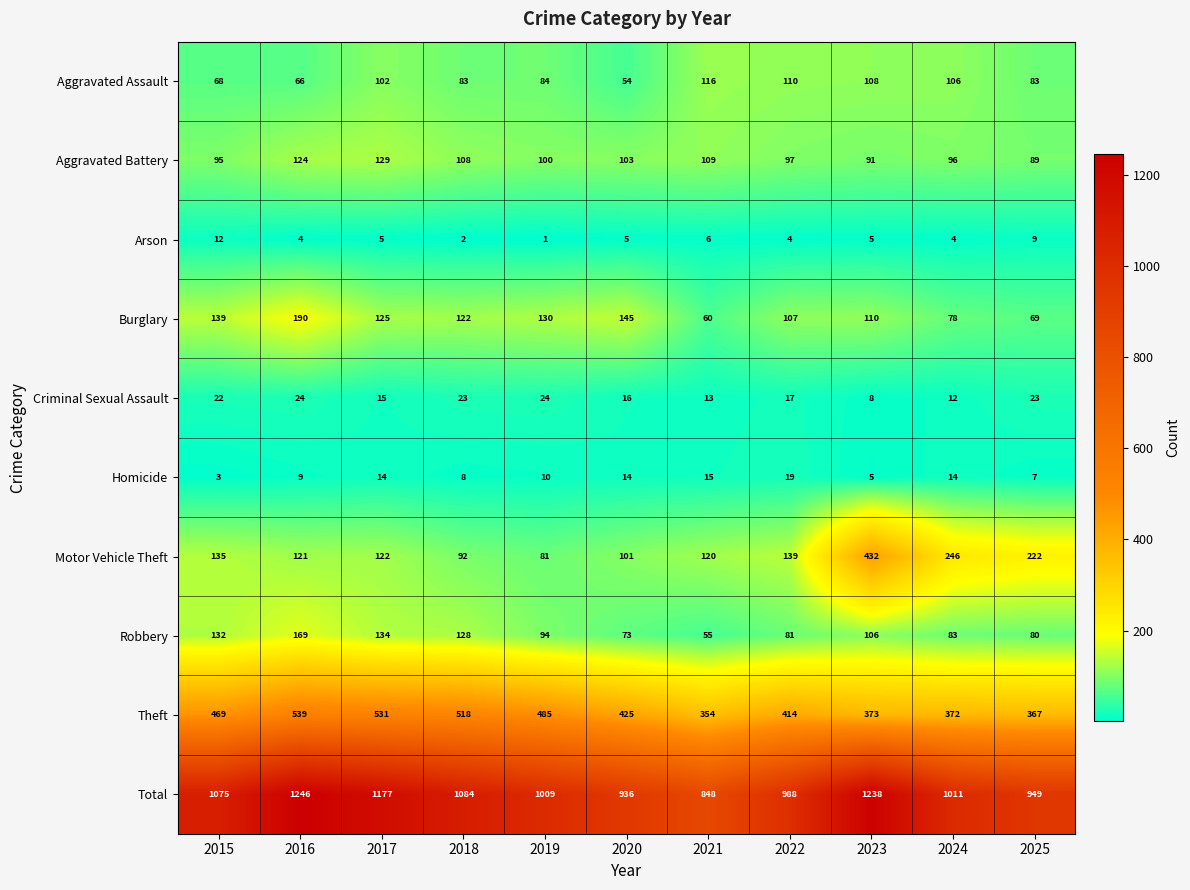

What is the spread (max minus min) of values at 2021?

842